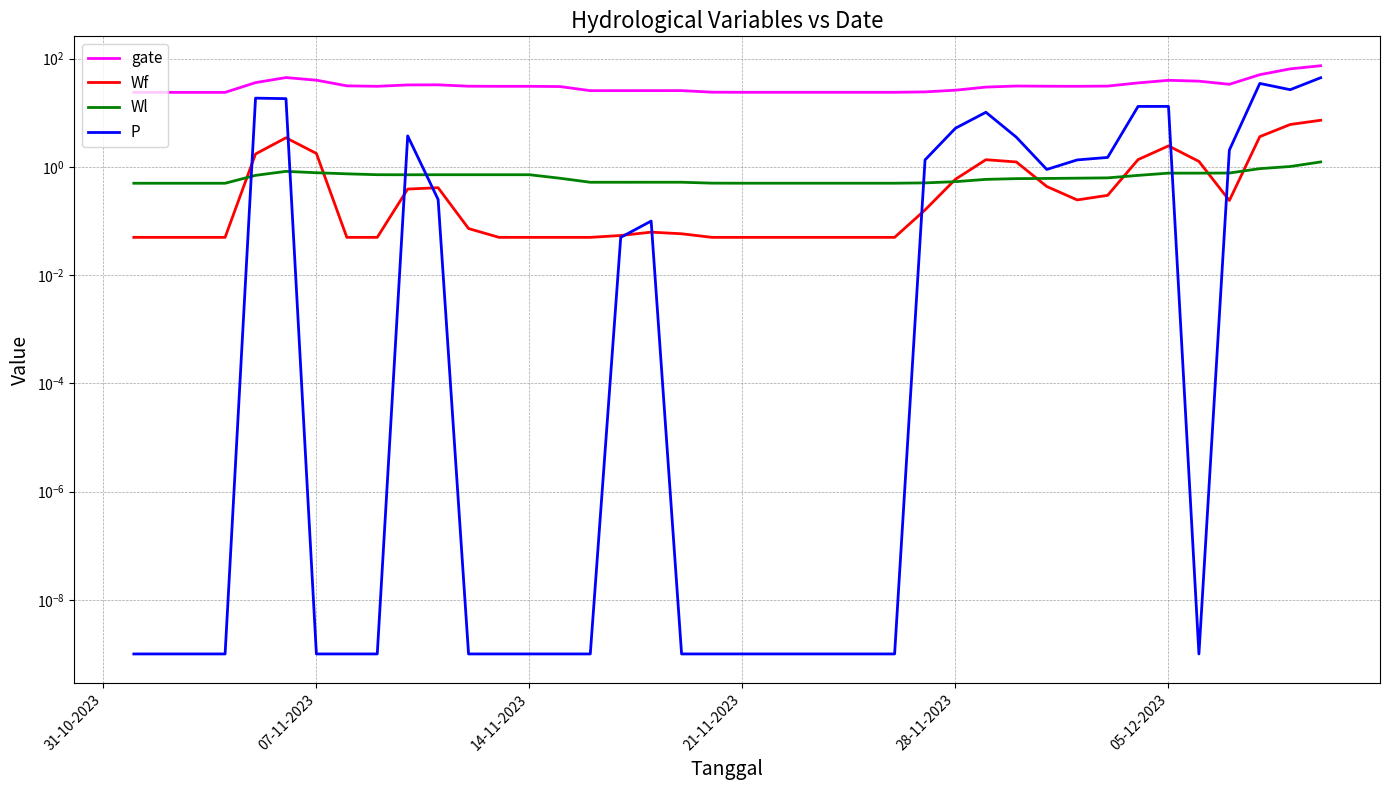

True or false: gate and Wf cross at least once.

False